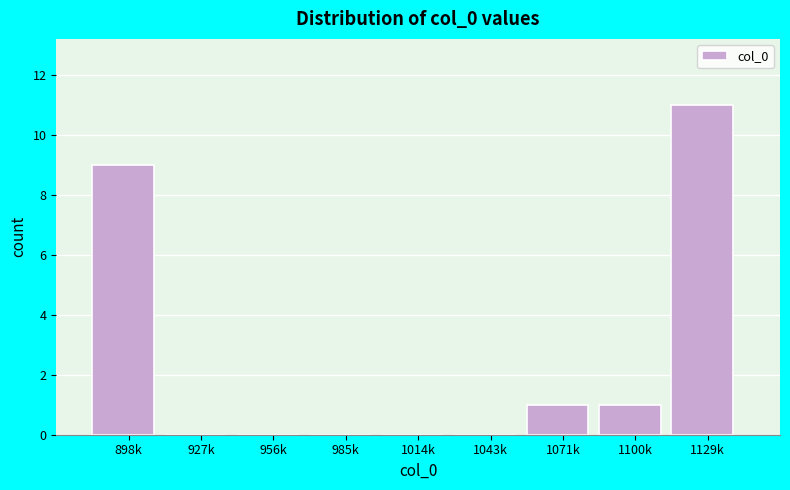

Reading left to right, transcribe all the data shown in this chart.

898k=9	927k=0	956k=0	985k=0	1014k=0	1043k=0	1071k=1	1100k=1	1129k=11